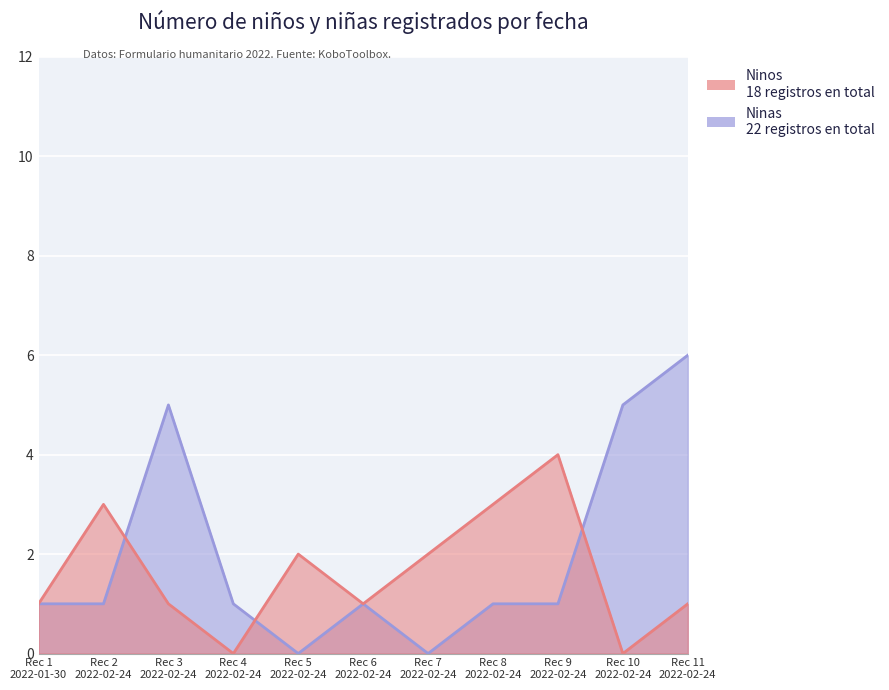

At which label is Ninas closest to 3?

Rec 1 2022-01-30